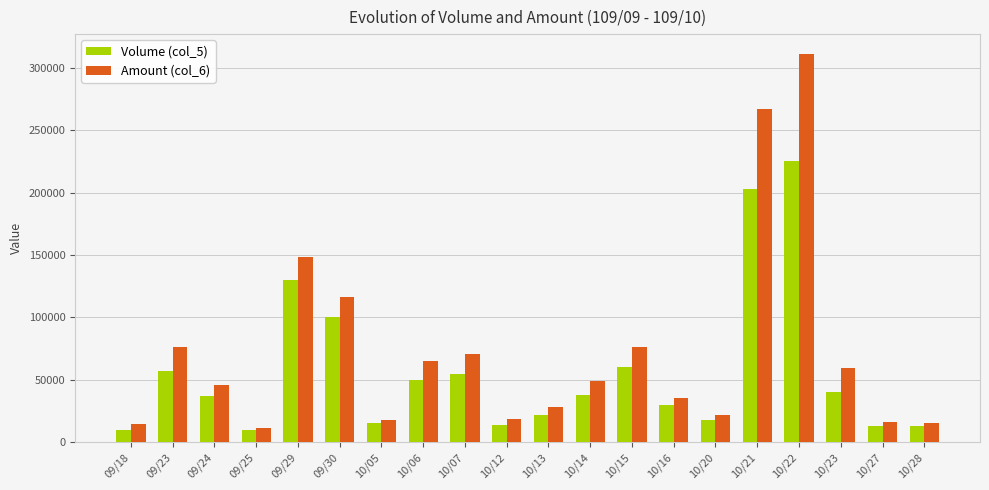

Read the Volume (col_5) value at 09/24, to the nearest 10.

37000